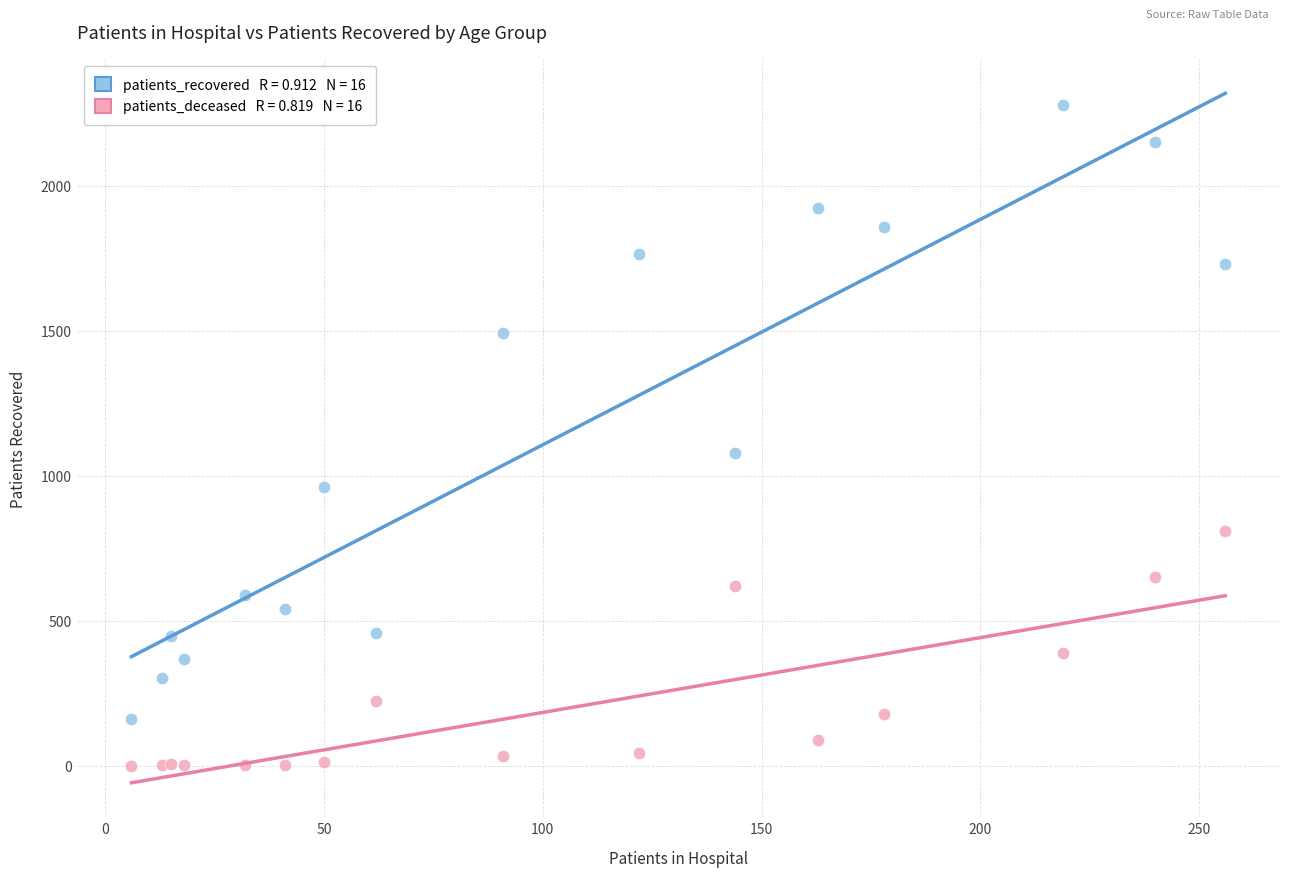

Across all series, what Y value is closest to 1138?

1080